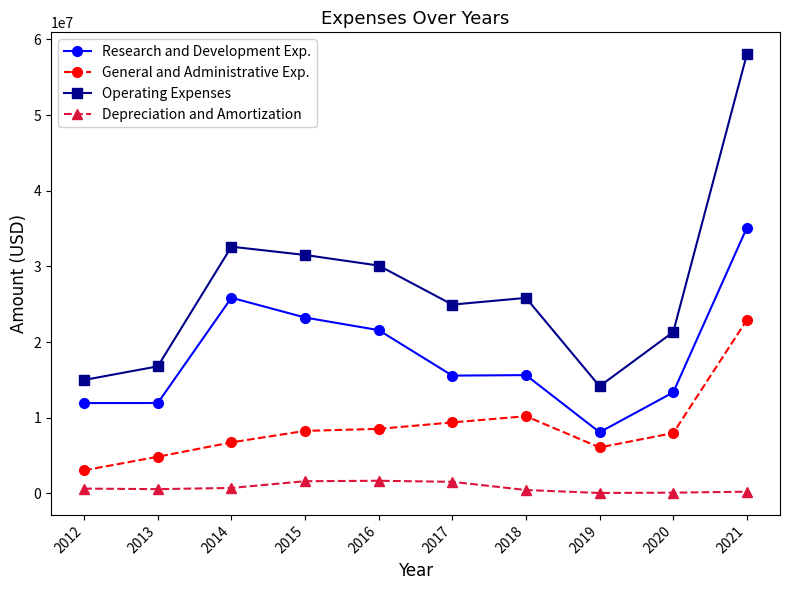

The General and Administrative Exp. series shows 10204000 at 2018. True or false?

True